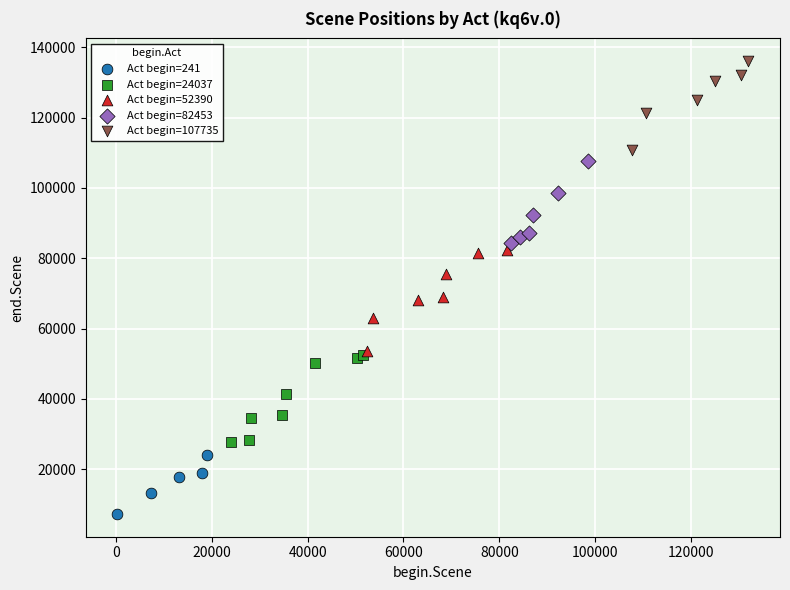

Which series reaches the maximum Y coordinate?

Act begin=107735